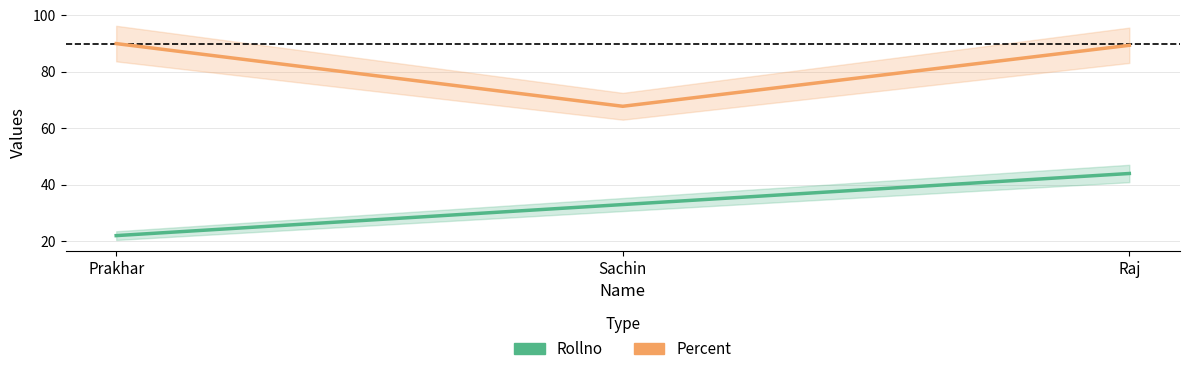

How many lines are shown in the chart?

2